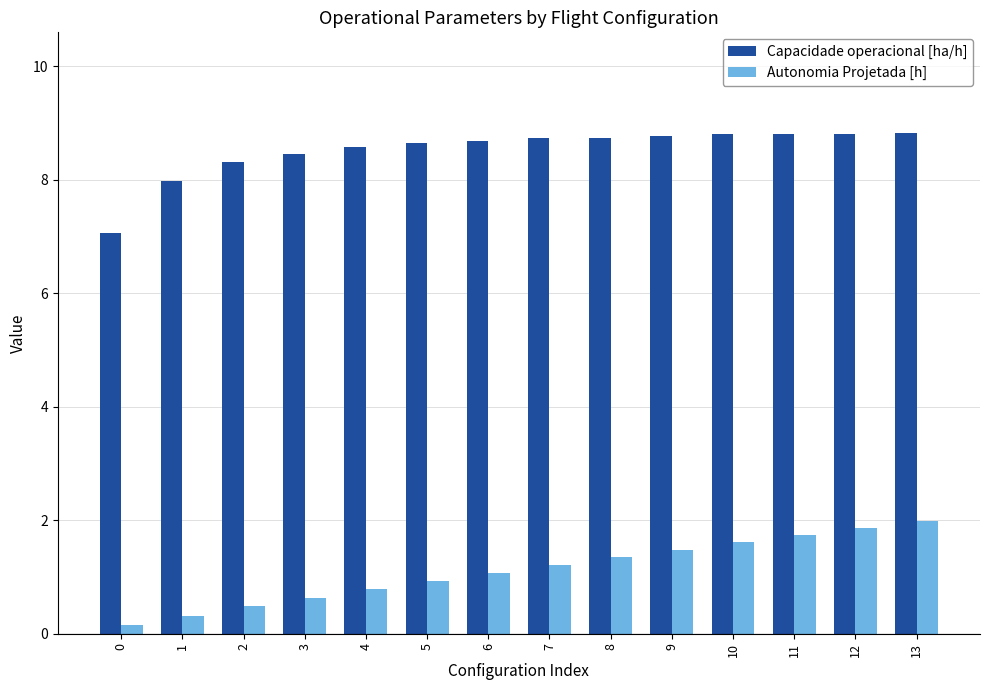

At how many categories does at least one series exceed 0?

14